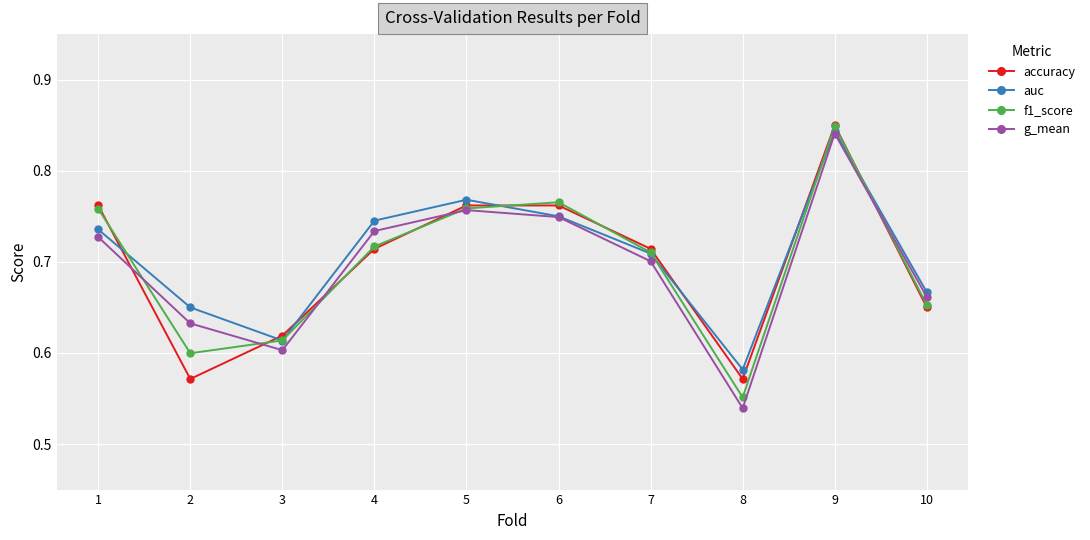

Where is the first local minimum for g_mean?

3